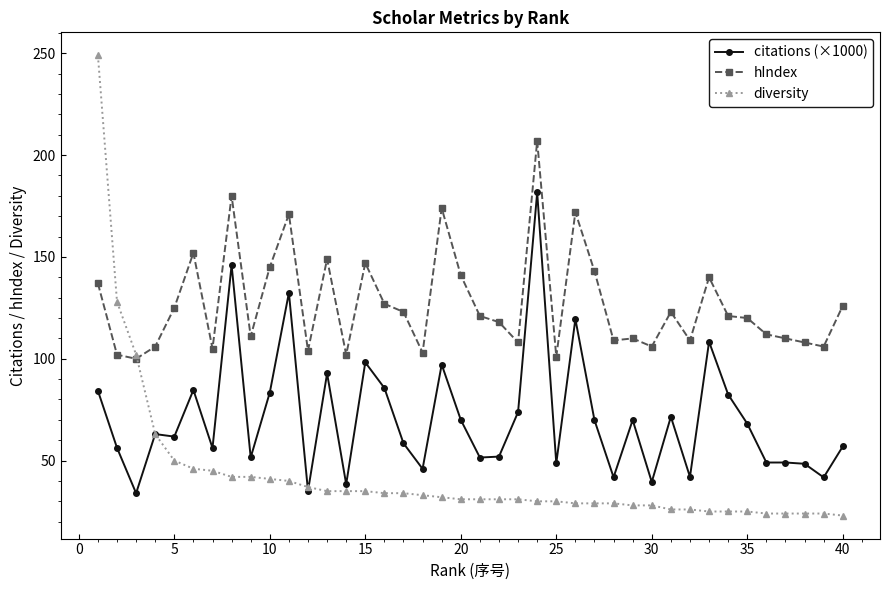

True or false: hIndex has more than 0 interior local peaks.

True